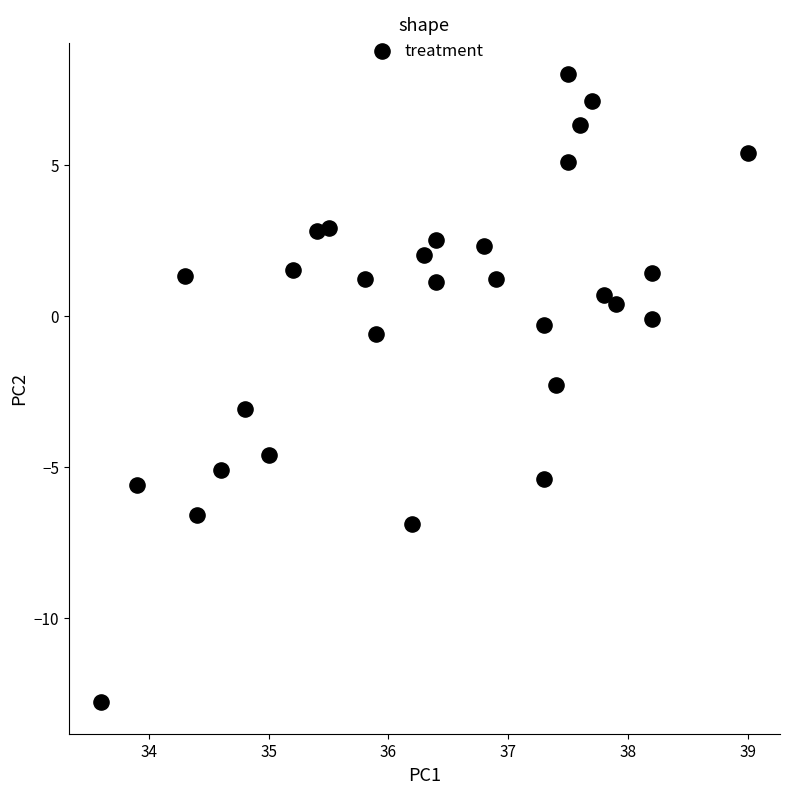

What is the range of X values (max minus min)?

5.4